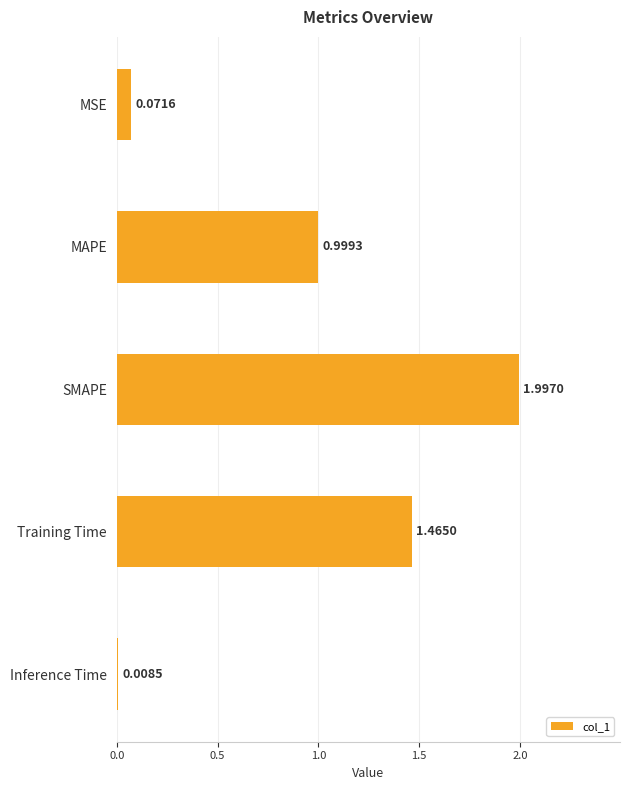

Which has a higher value, SMAPE or MSE?

SMAPE